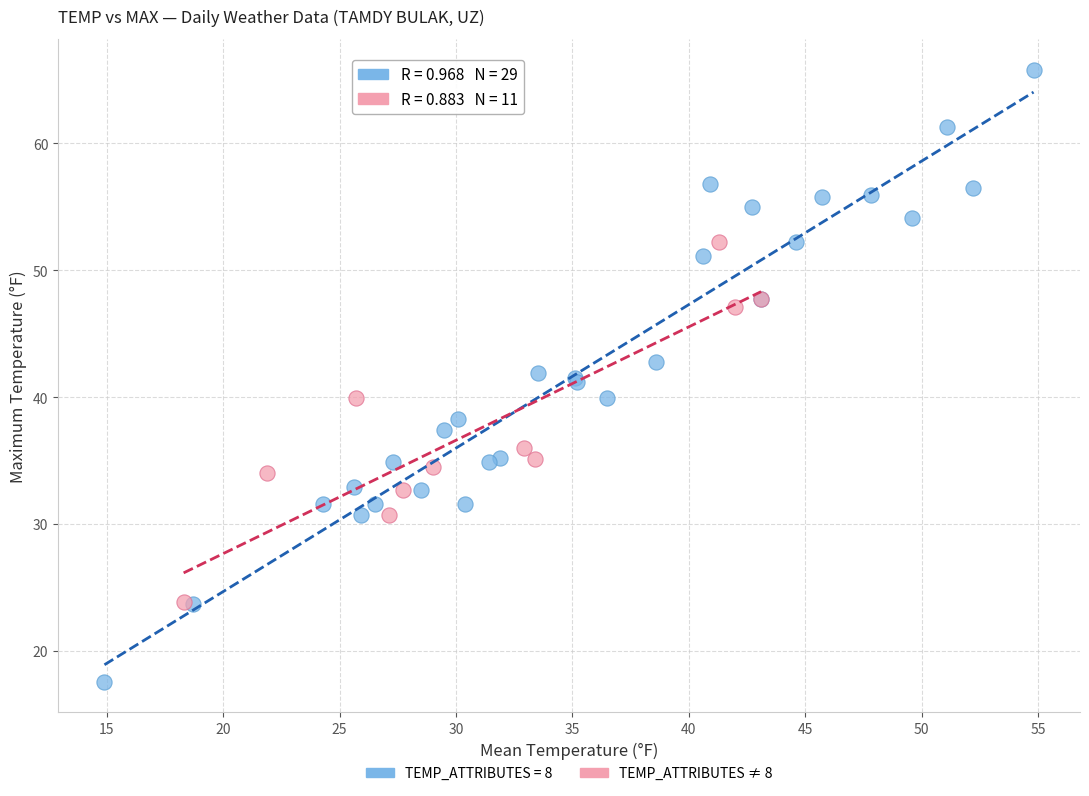

Which series contains the highest Y value?

TEMP_ATTRIBUTES = 8